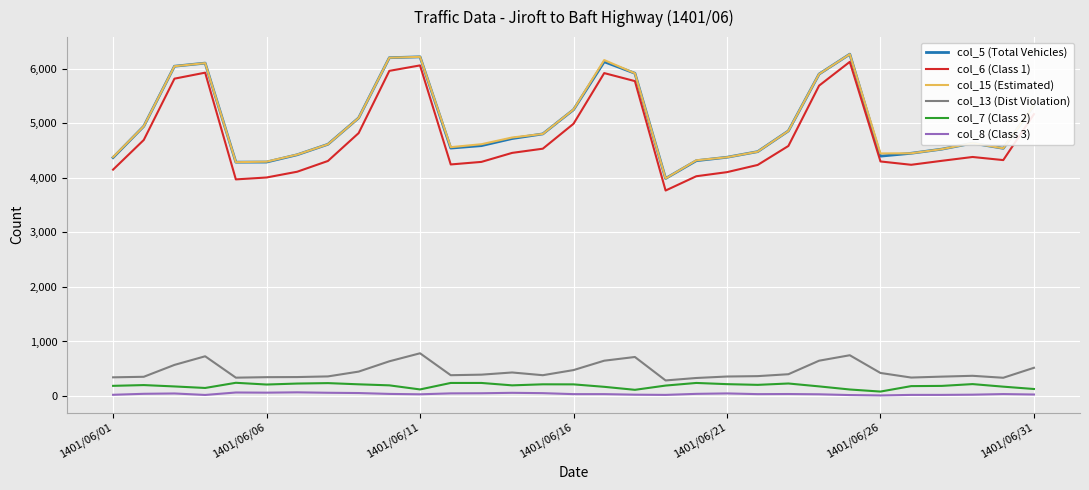

What is the average value of the col_8 (Class 3) series?

38